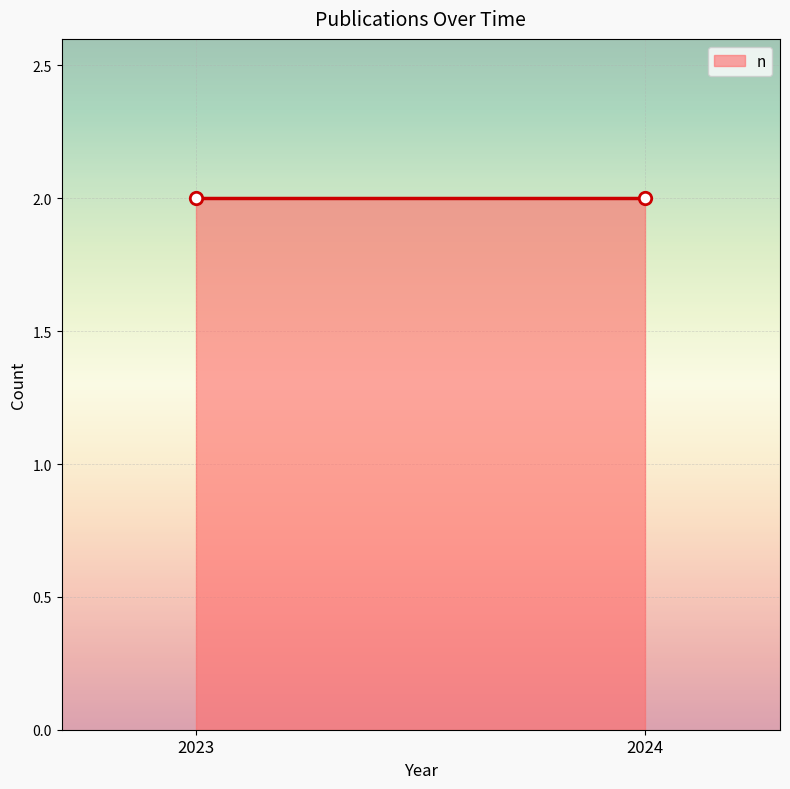

Approximately how many times larger is the value at 2023 (Neuroscience of Consciousness) compared to 2023 (PLoS ONE)?

1.0